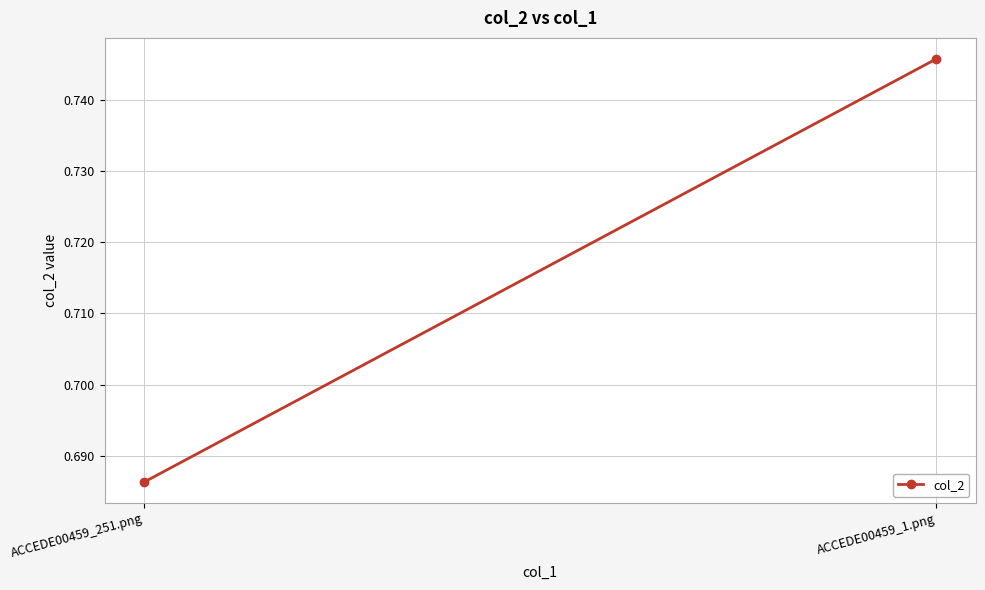

Reading left to right, what are all the values shown in this chart?

0.7	0.7